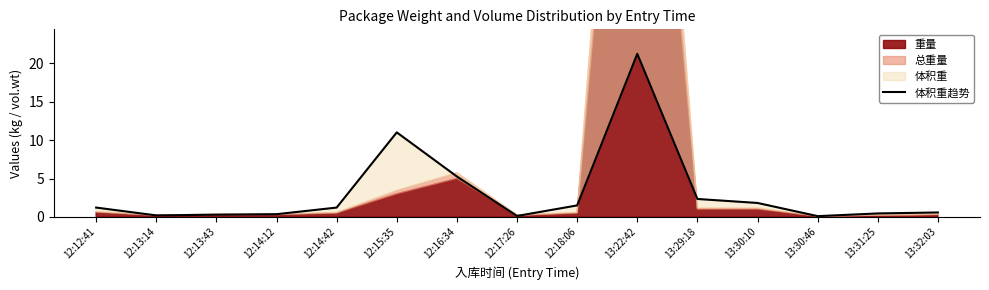

Is it true that the value at 13:30:46 is 0.1?

True